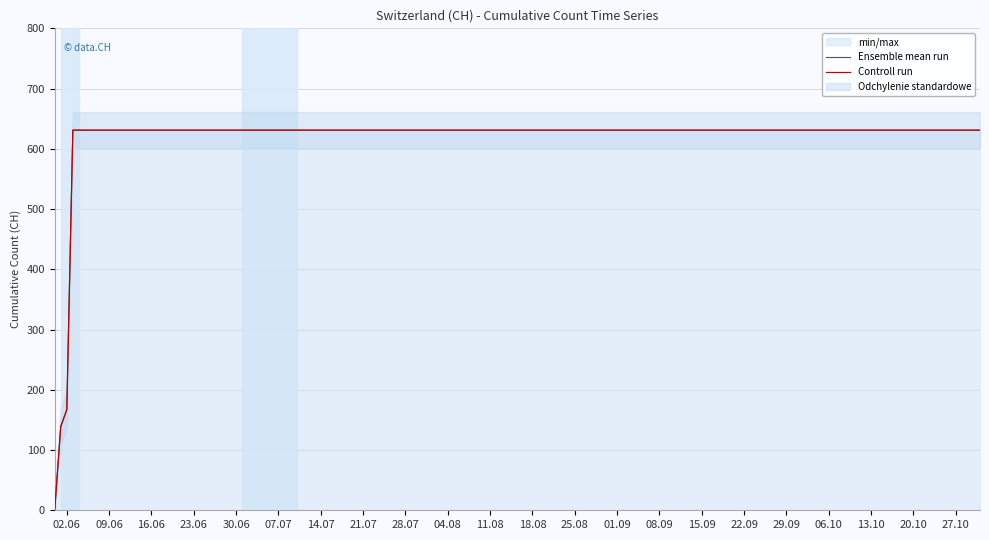

What is the sum of the Ensemble mean run values at 08.09 and 14.07?

1262